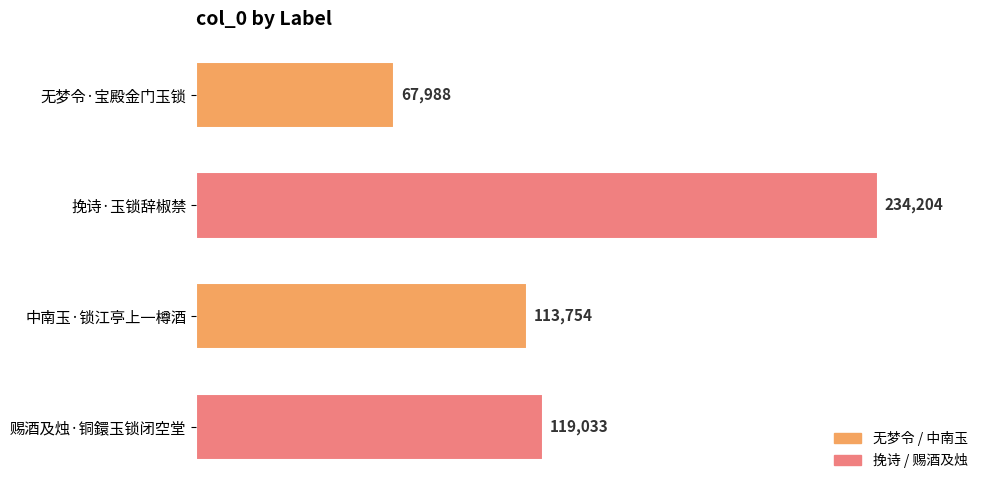

What is the label of the 4th bar from the bottom?

无梦令·宝殿金门玉锁